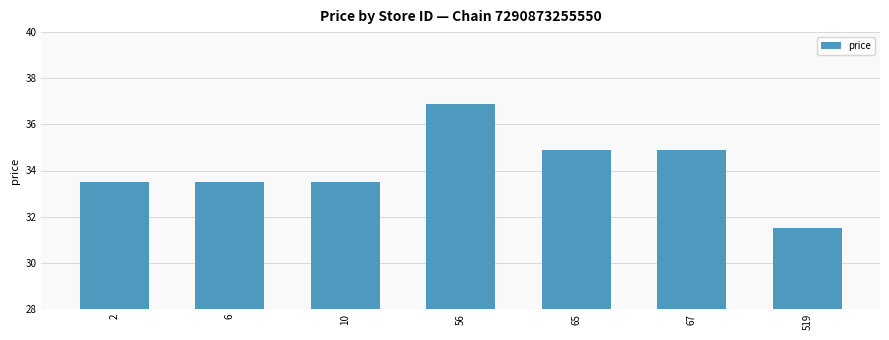

At which category does the chart reach its minimum across all series?

519